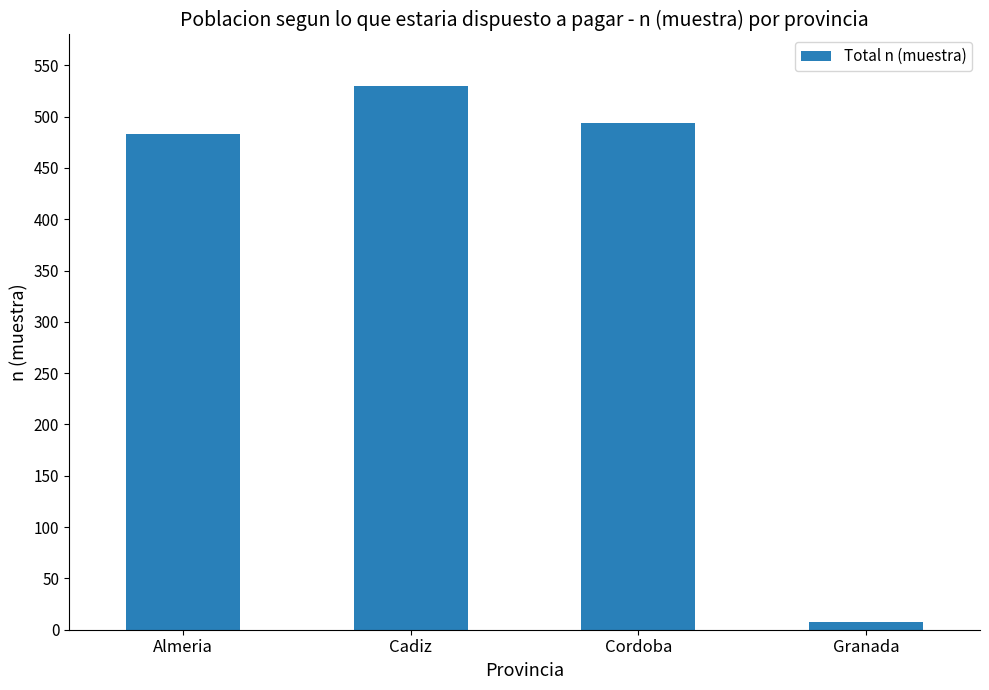

The value at Cadiz is 530. True or false?

True